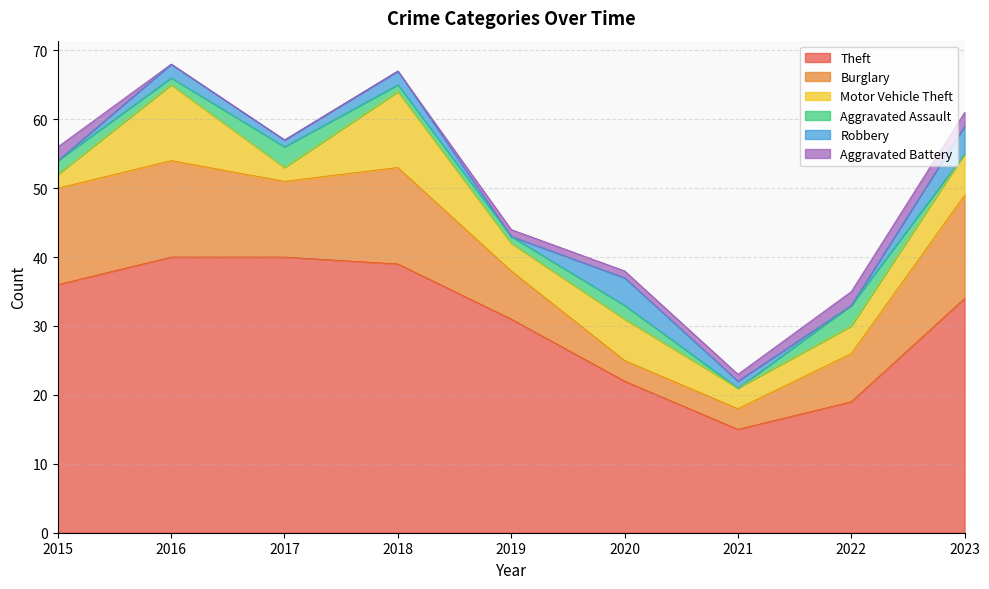

True or false: Theft and Burglary intersect in this chart.

False